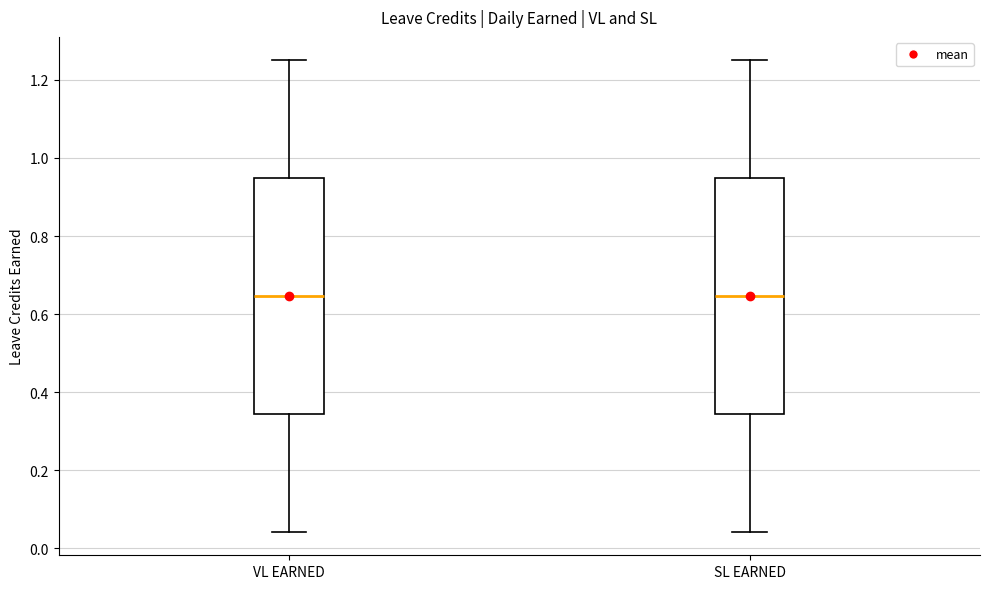

Where is the lower edge of the box for VL EARNED on the y-axis? The values are not printed on the chart, so give them approximately, as read against the axis.

0.34